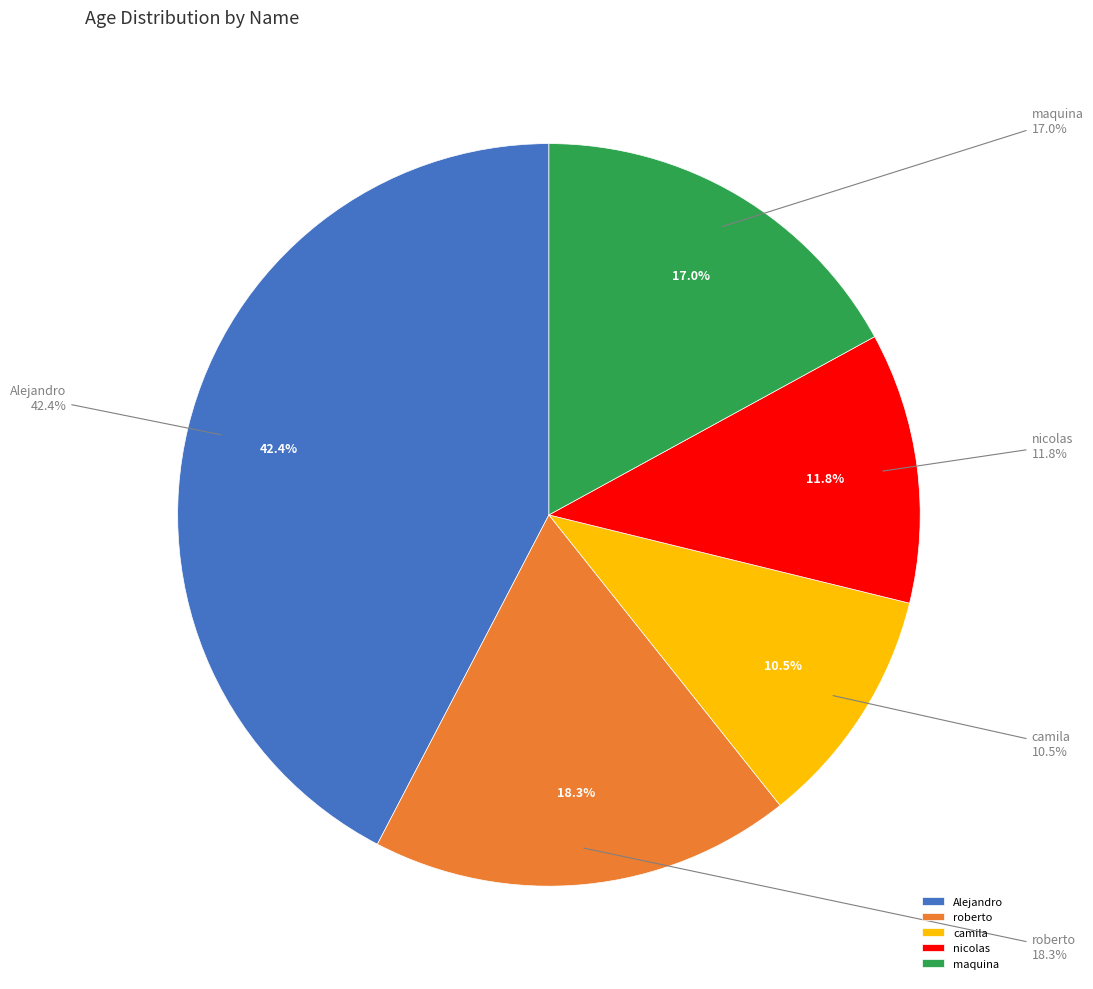

Is there any slice that represents more than half of the pie?

No